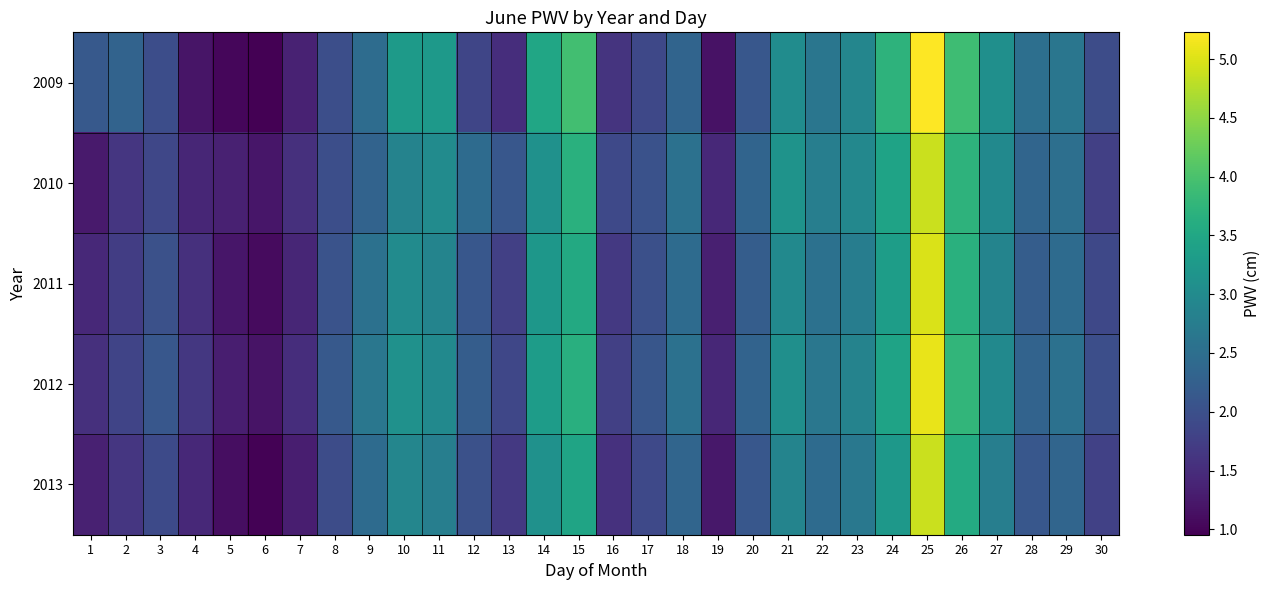

What is the maximum value shown in the chart?

5.2